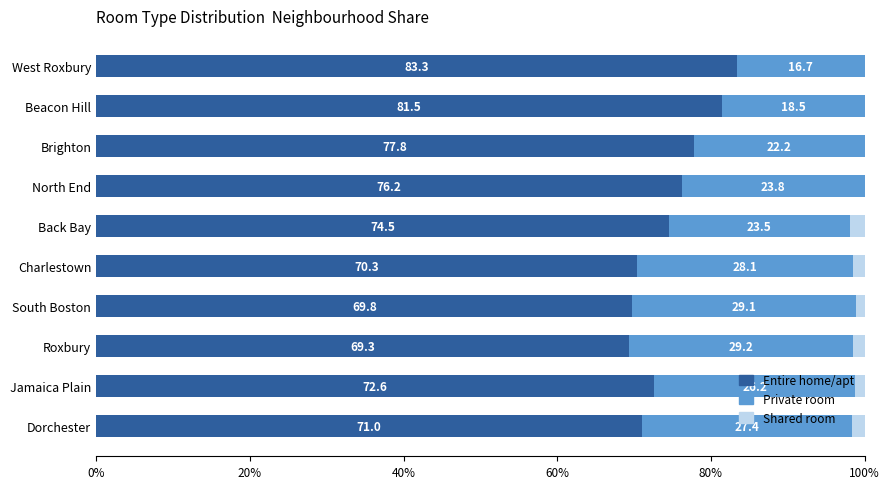

How many data points in Entire home/apt are above 74?

5